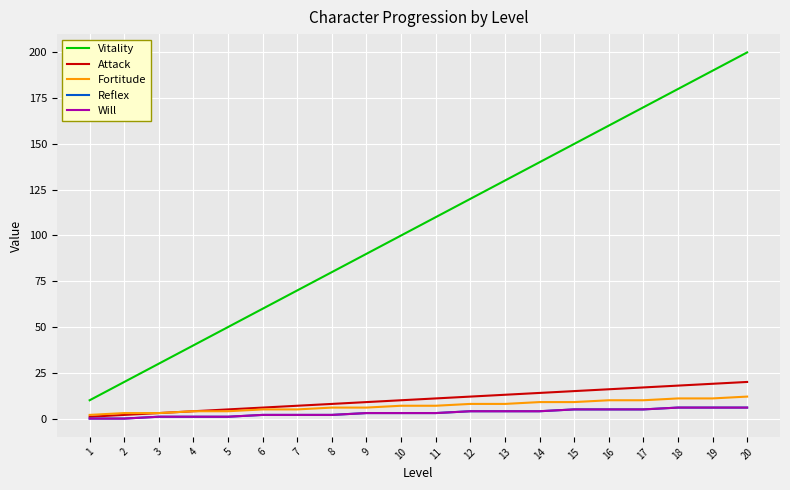

True or false: Will has more than 0 interior local peaks.

False